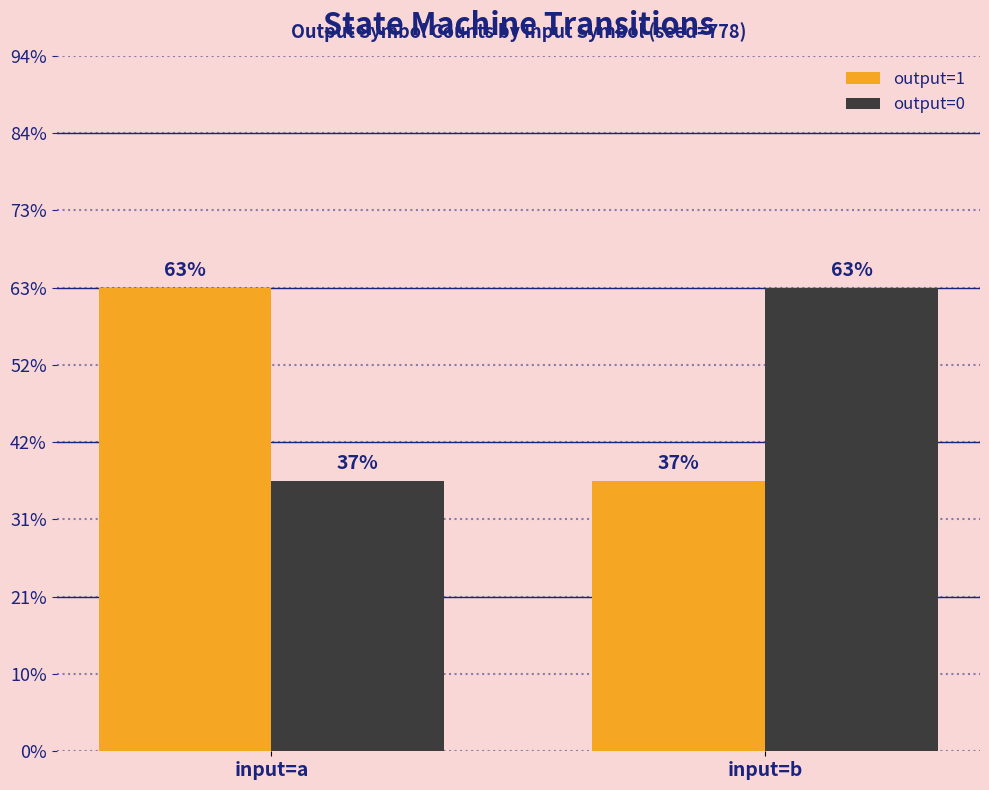

What are all the series names shown in the legend?

output=1, output=0